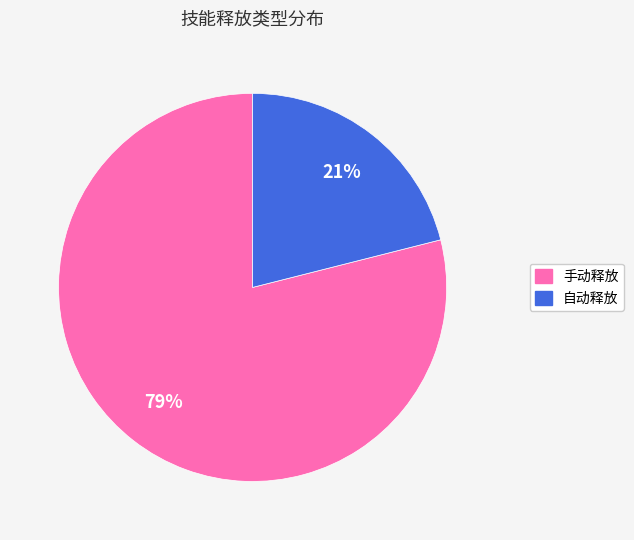

To the nearest percent, what is the difference between the largest and smallest slice percentages?

58%